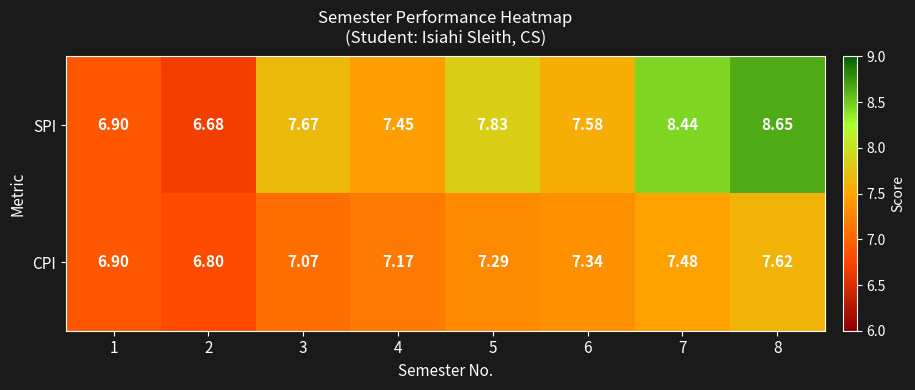

List the series in order of their peak value, lowest first.

CPI, SPI